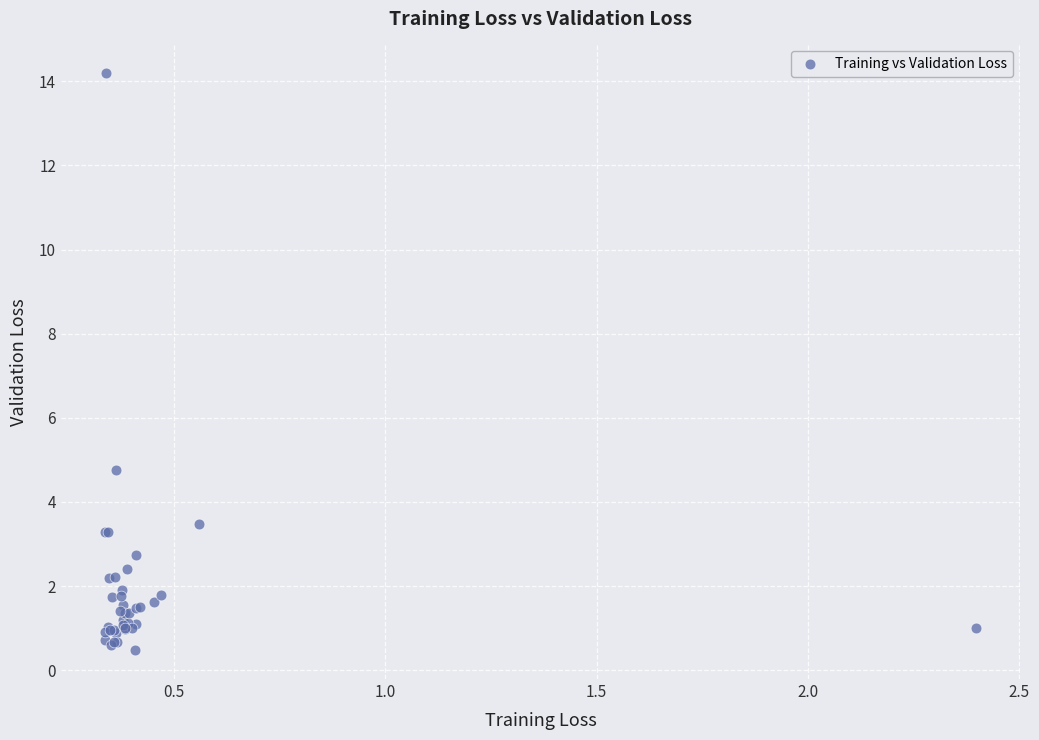

What Y value in the scatter plot is closest to 7?

4.8